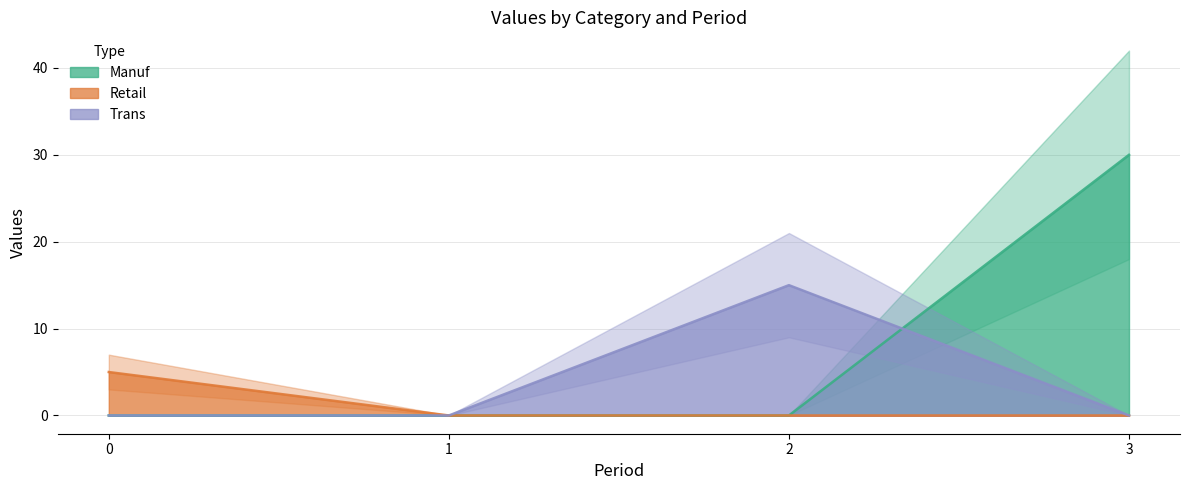

True or false: Trans has more than 0 interior local peaks.

True